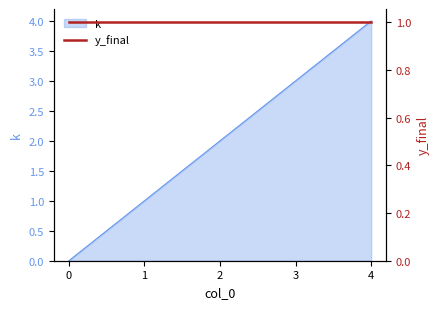

What is the maximum value shown in the chart?

4